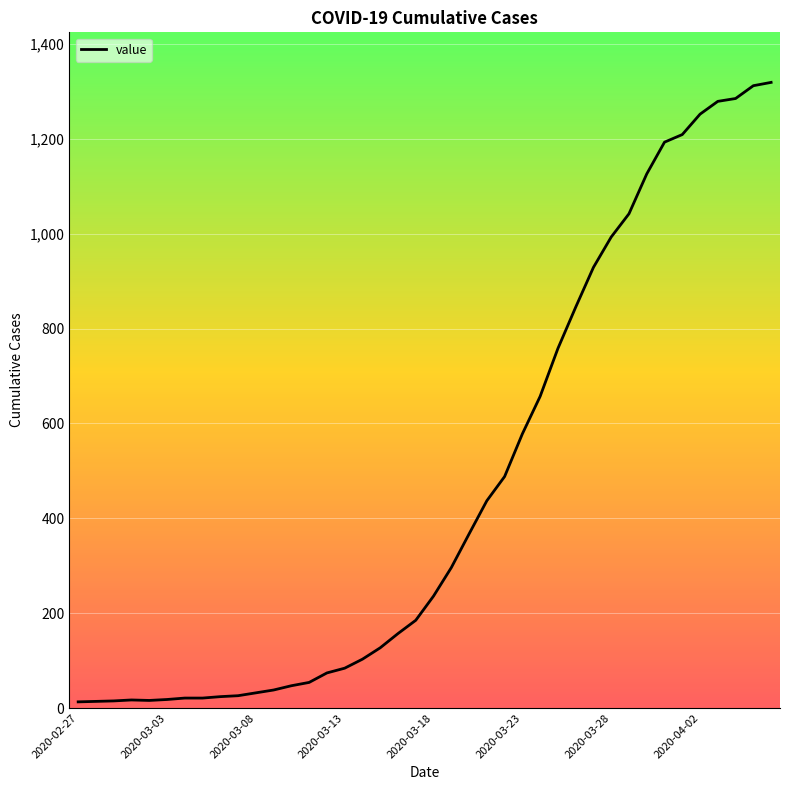

What is the difference between the maximum and minimum values?

1306